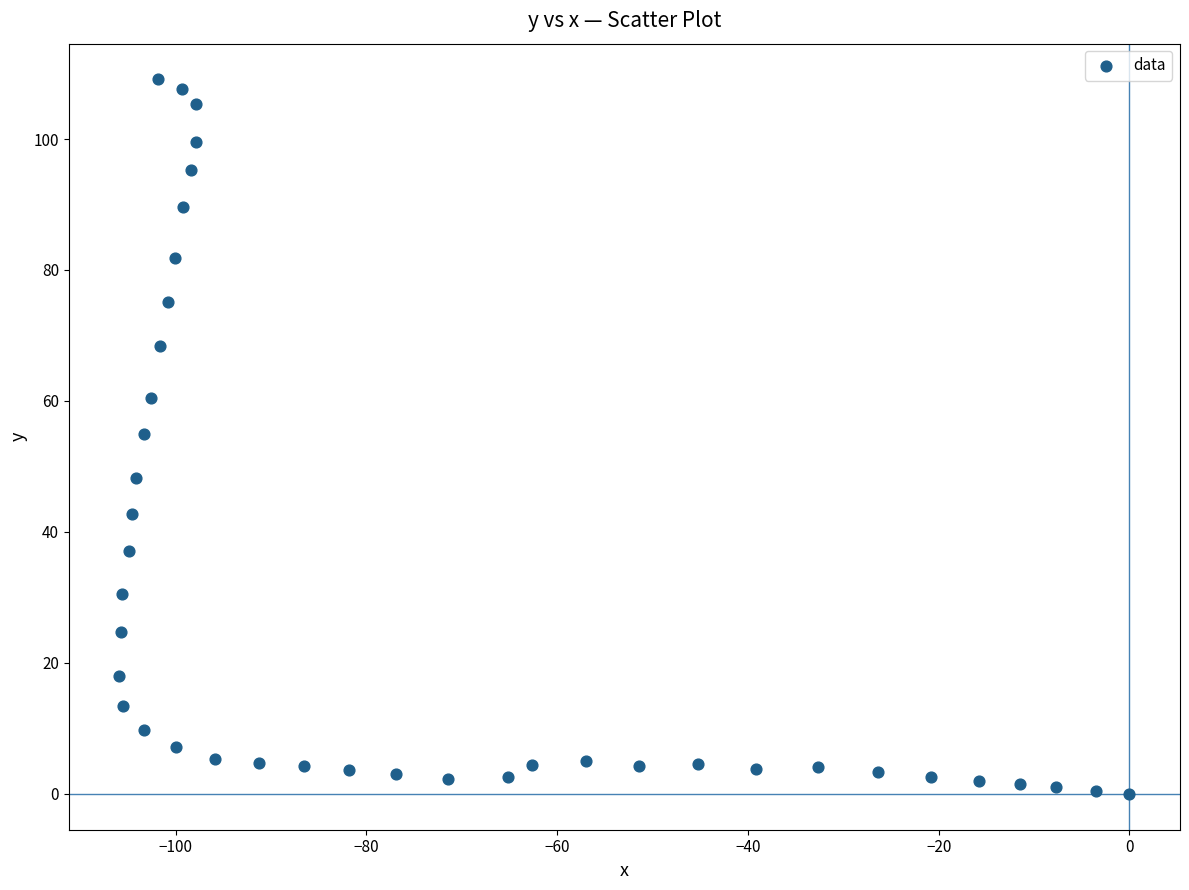

What is the range of Y values (max minus min)?

109.1